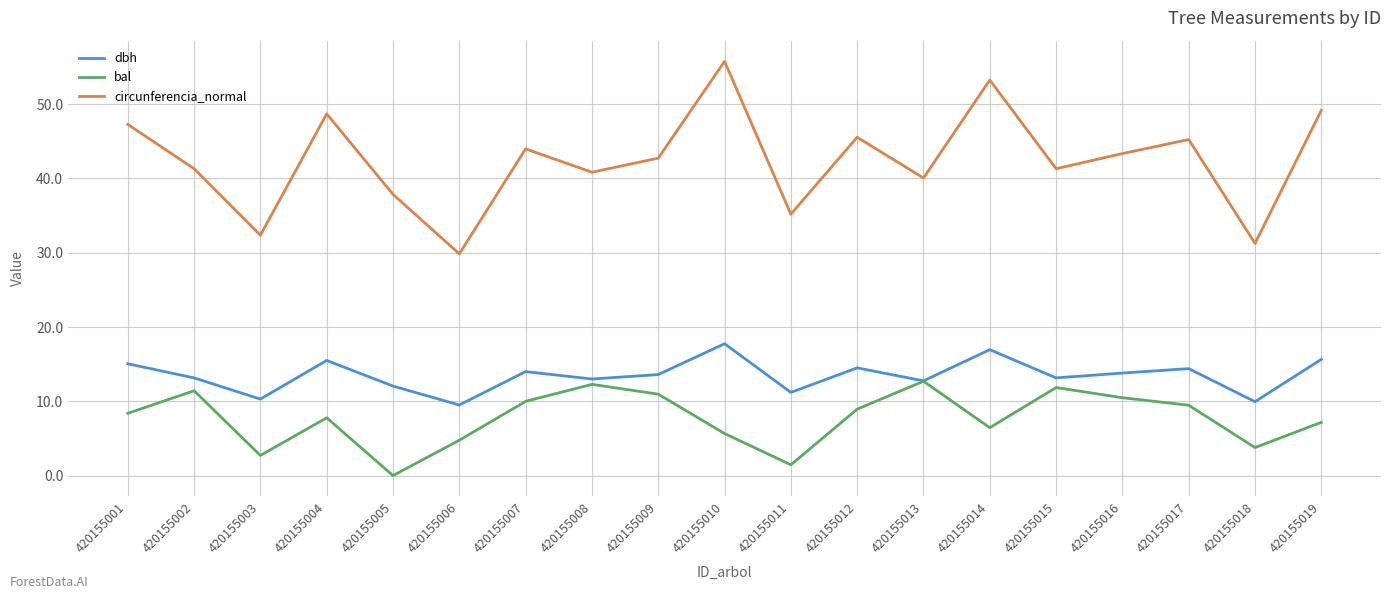

The value of dbh at 420155002 is 13.2. True or false?

True